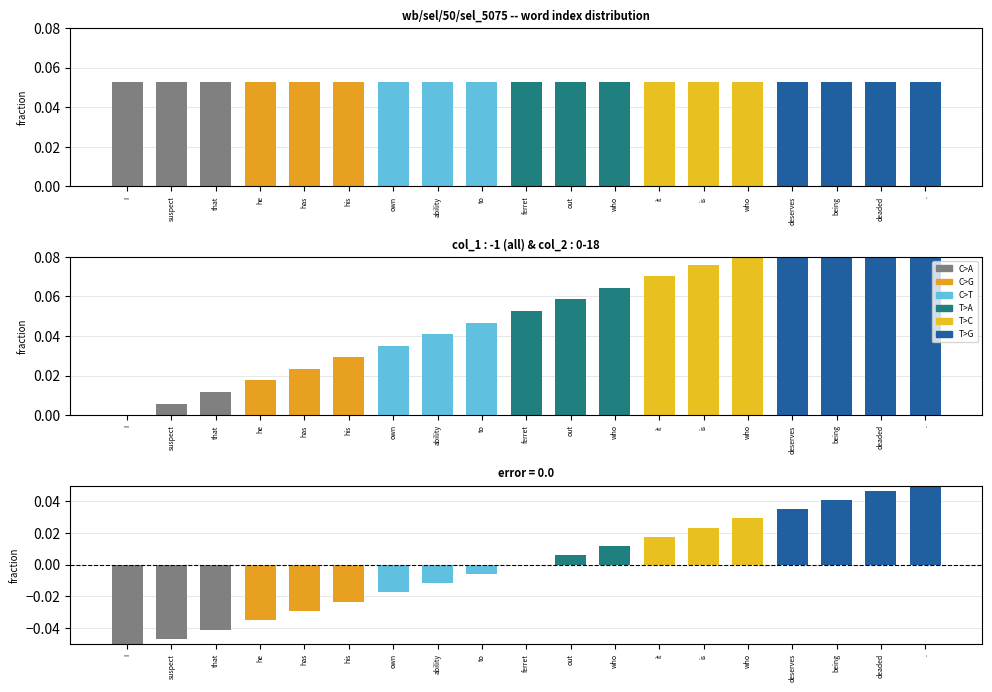

Between ferret and I, which is larger?

ferret